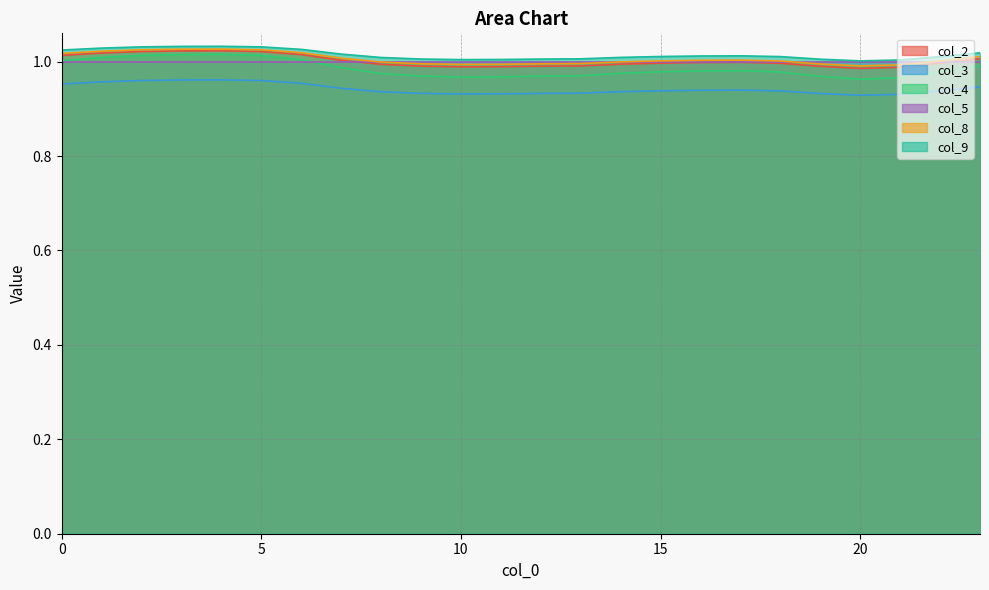

At which category is the sum across all series the highest?

4